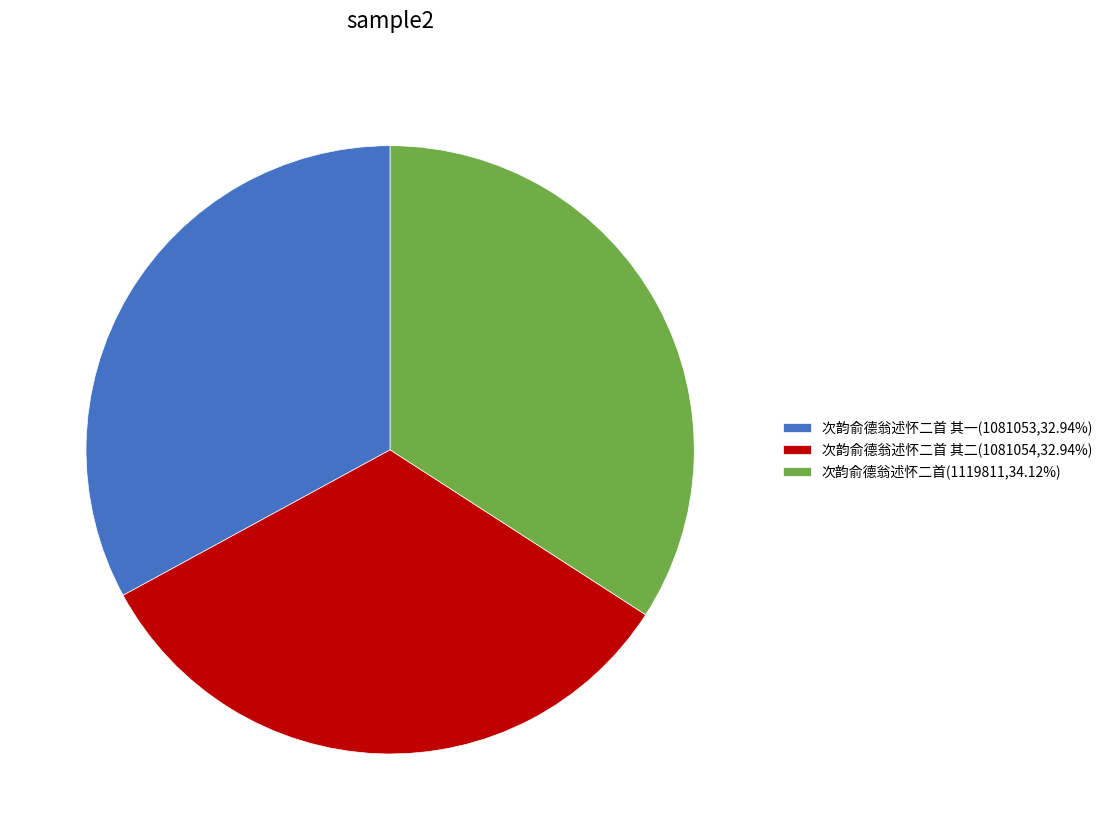

Combined, do 次韵俞德翁述怀二首(1119811,34.12%) and 次韵俞德翁述怀二首 其一(1081053,32.94%) account for over 50%?

Yes